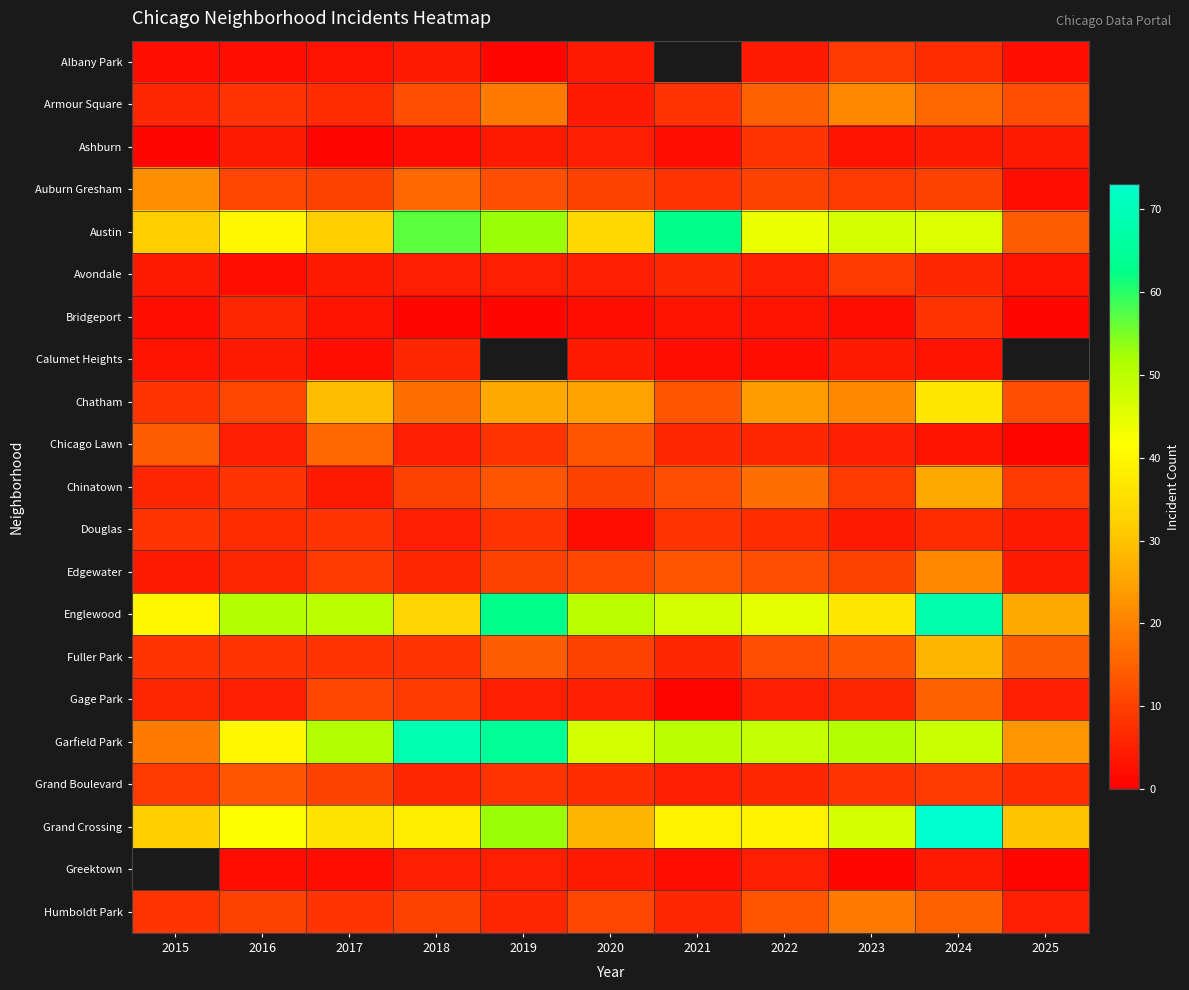

Where is Chinatown nearest to the value 15?

2019